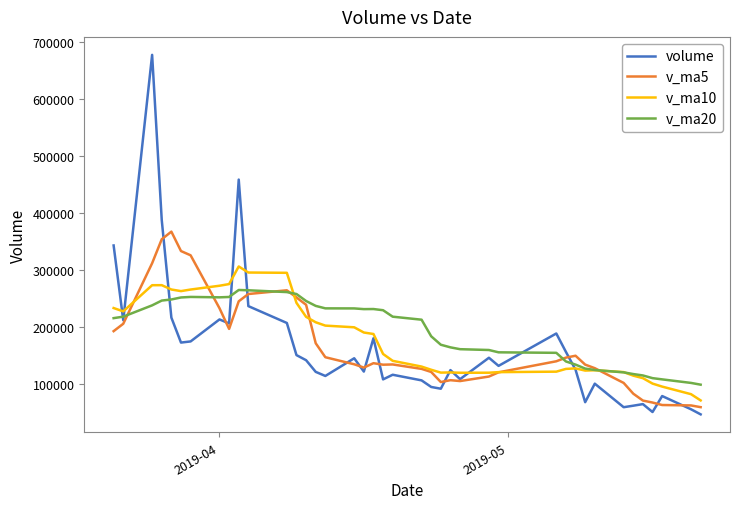

Rank the series by their maximum value, from highest to lowest.

volume, v_ma5, v_ma10, v_ma20